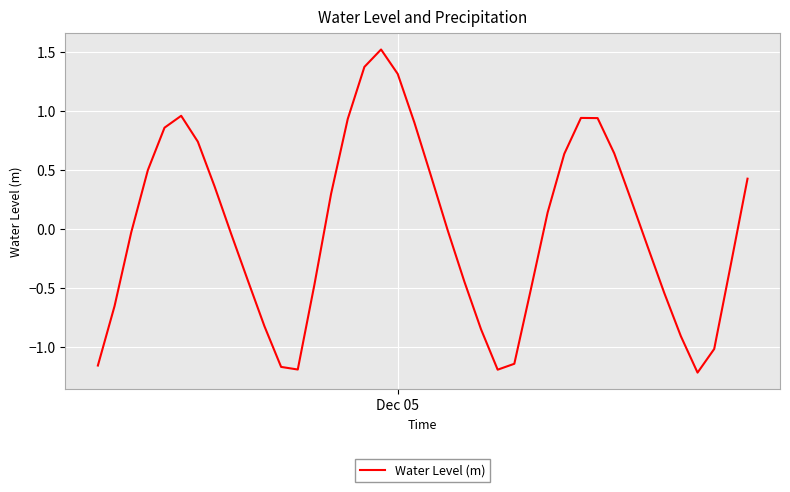

Does the chart display data point markers on the line(s)?

No